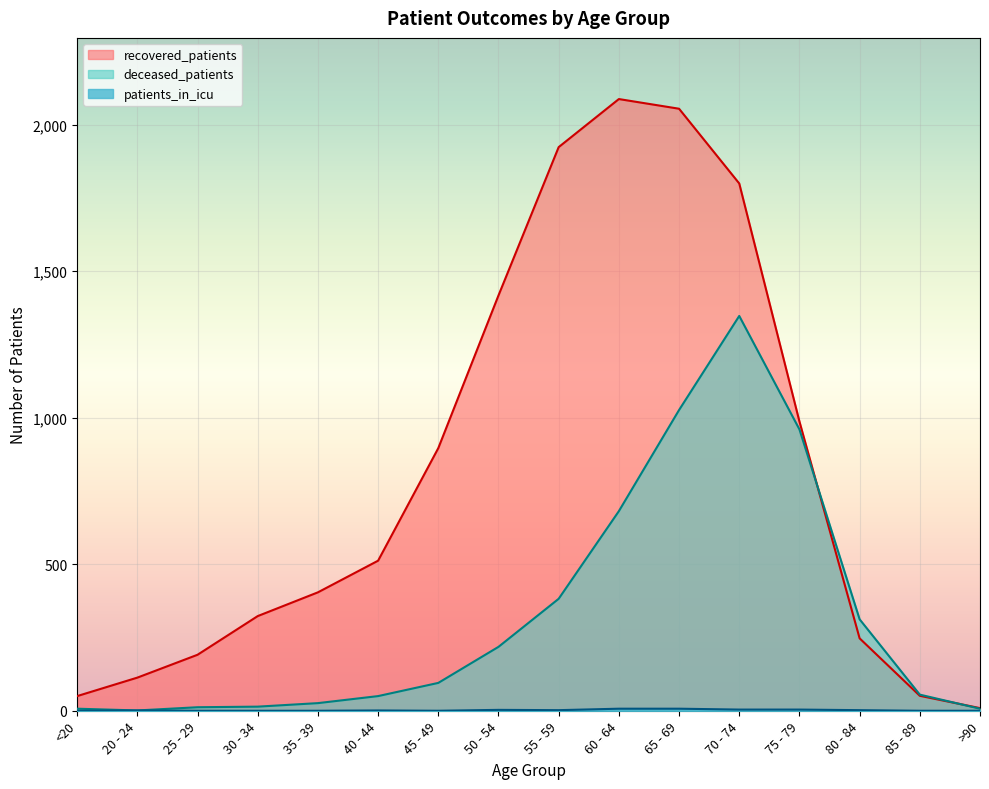

What is the difference between the maximum and minimum values in the recovered_patients series?

2078